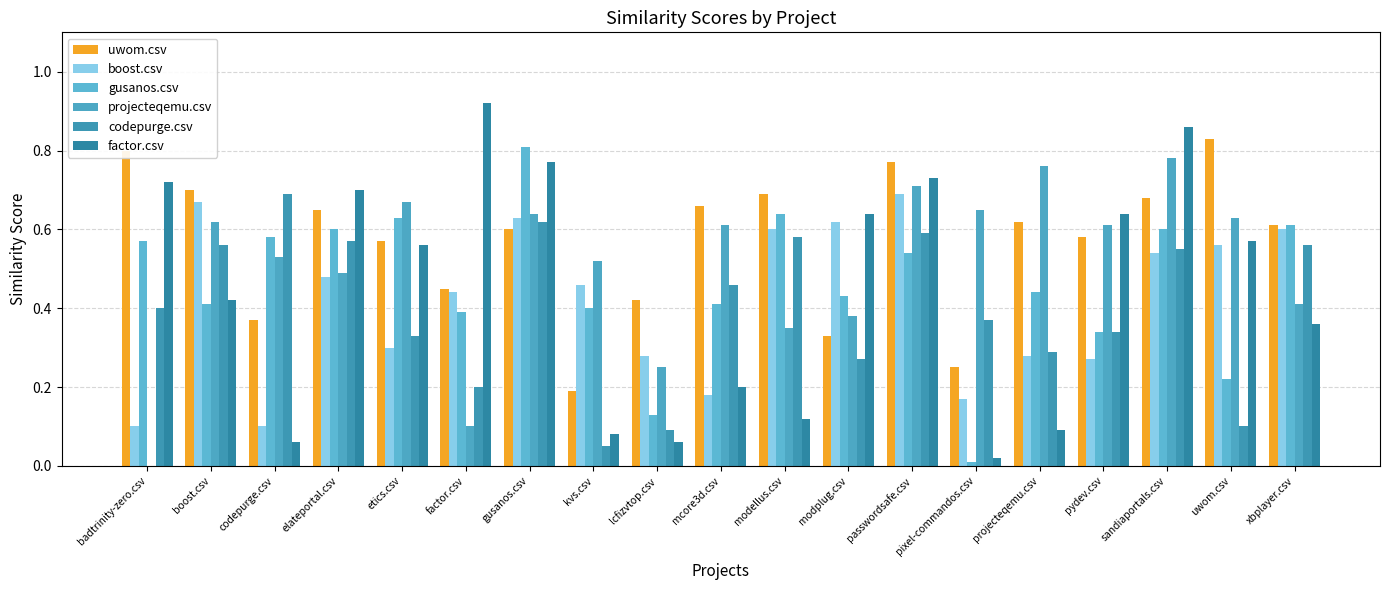

How many distinct data groups are displayed?

6